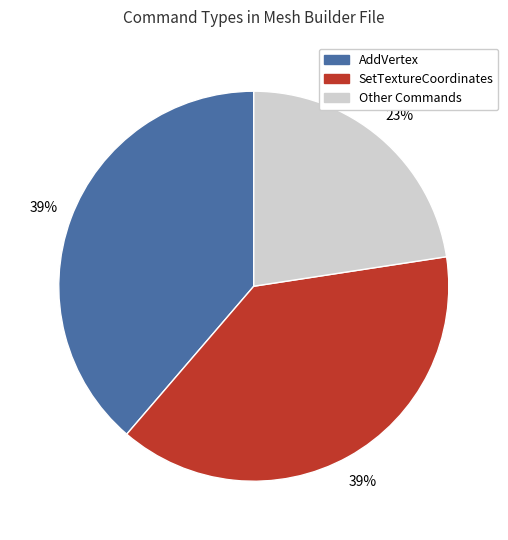

To the nearest percent, what is the difference between the largest and smallest slice percentages?

16%